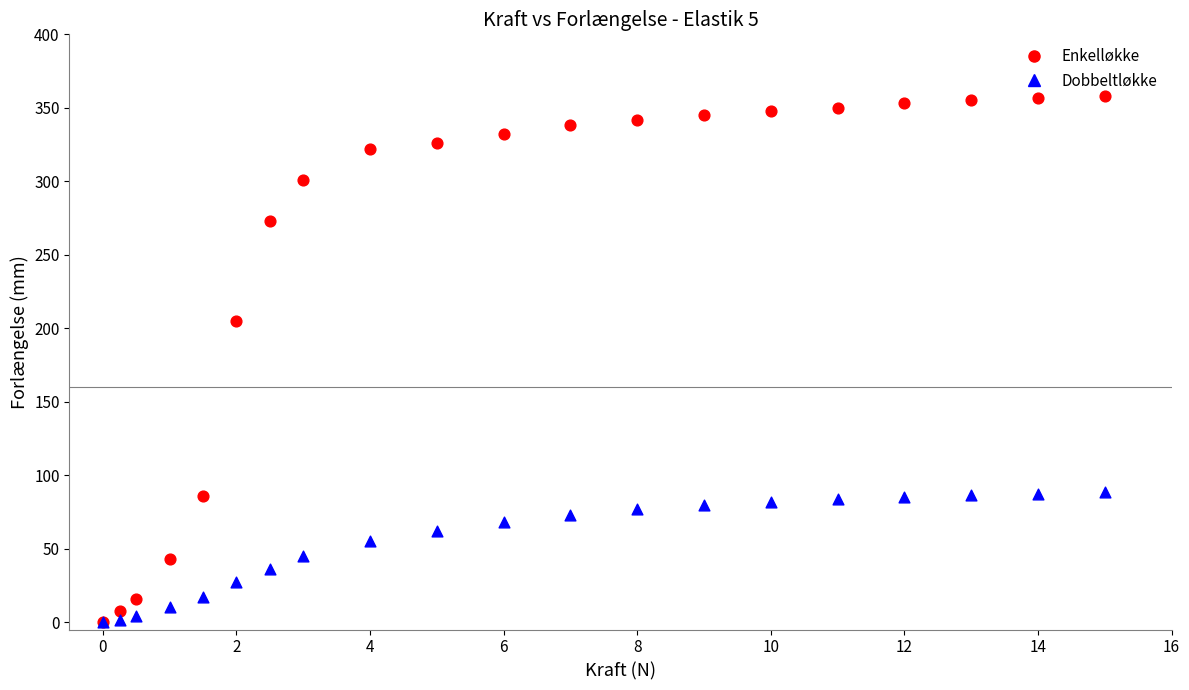

In the Enkelløkke series, what Y value is closest to 179?

205.0